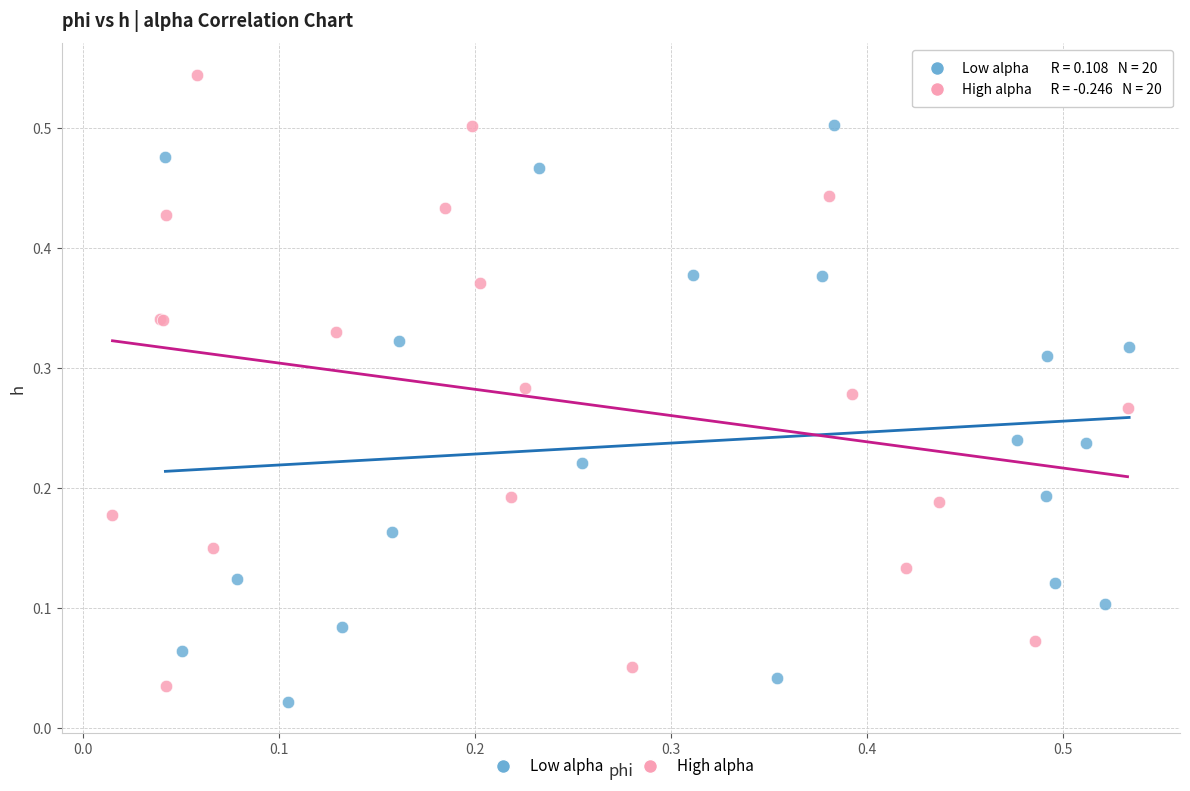

Which series contains the highest Y value?

High alpha